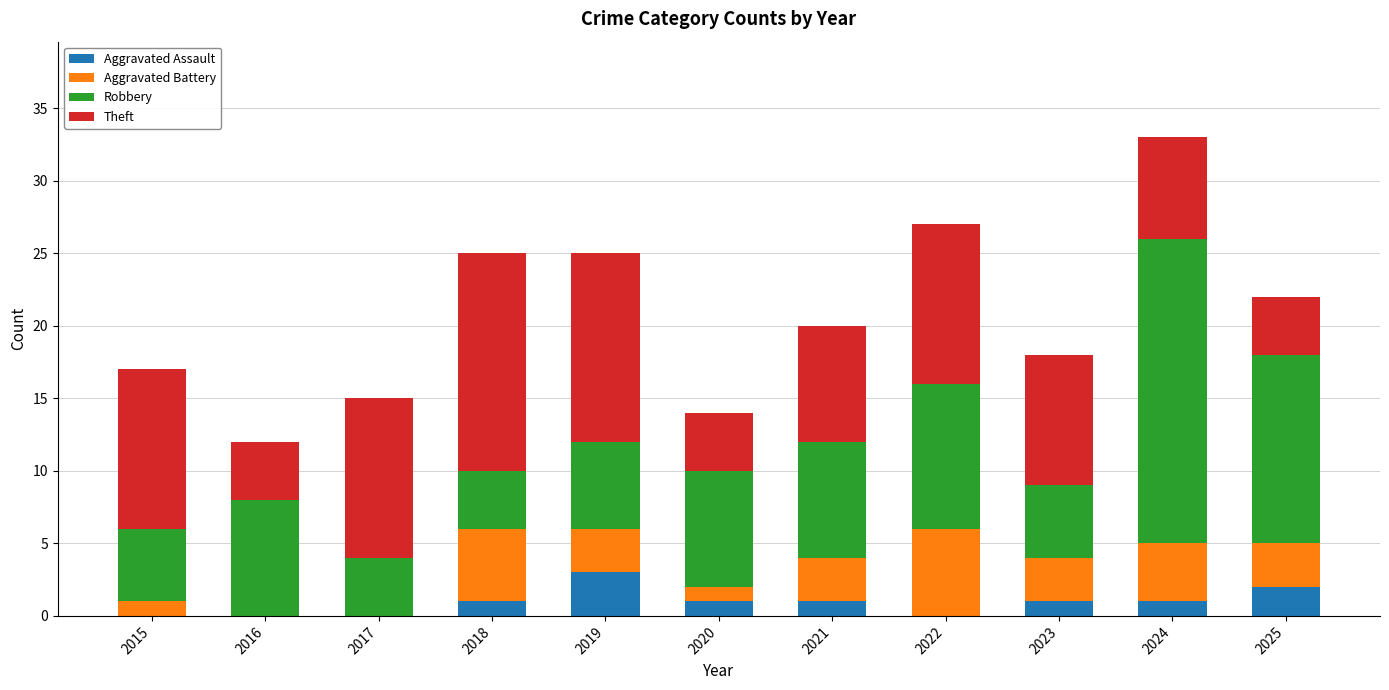

What is the total value across all series at 2016?

12